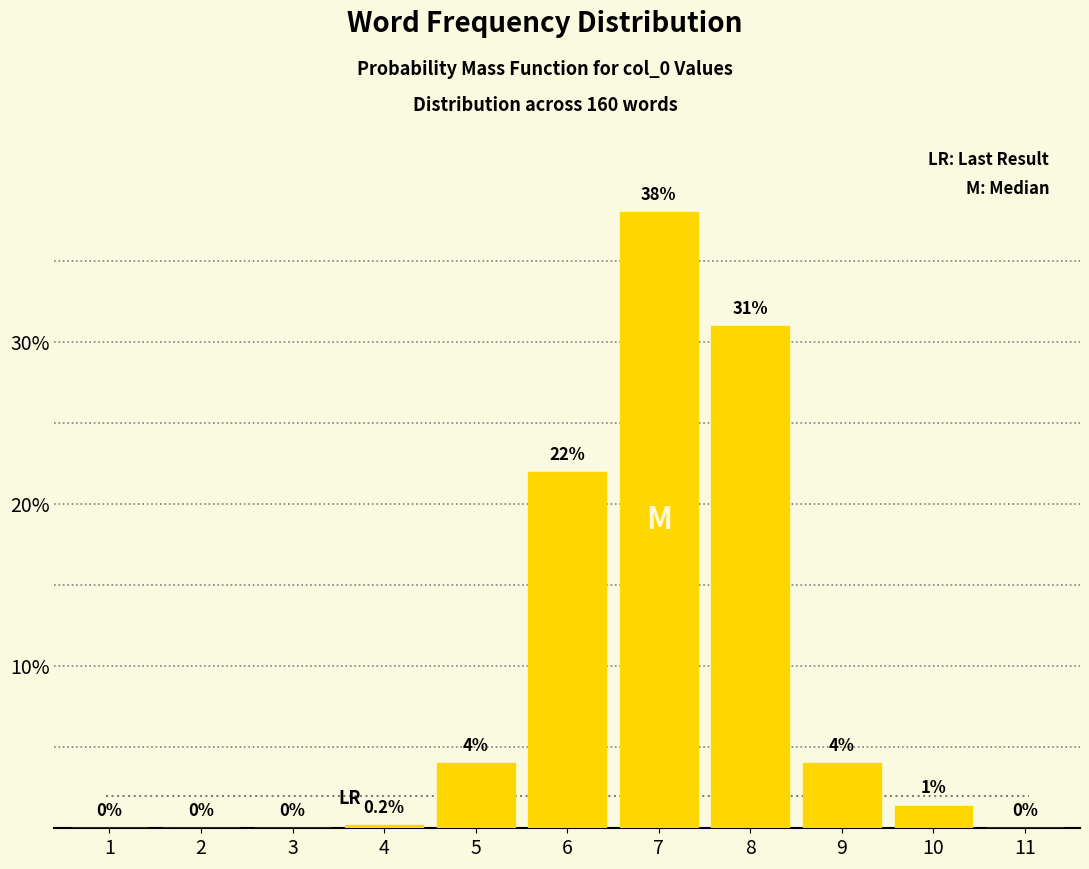

Reading left to right, transcribe all the data shown in this chart.

1=0.0	2=0.0	3=0.0	4=0.2	5=4.0	6=22.0	7=38.0	8=31.0	9=4.0	10=1.4	11=0.0